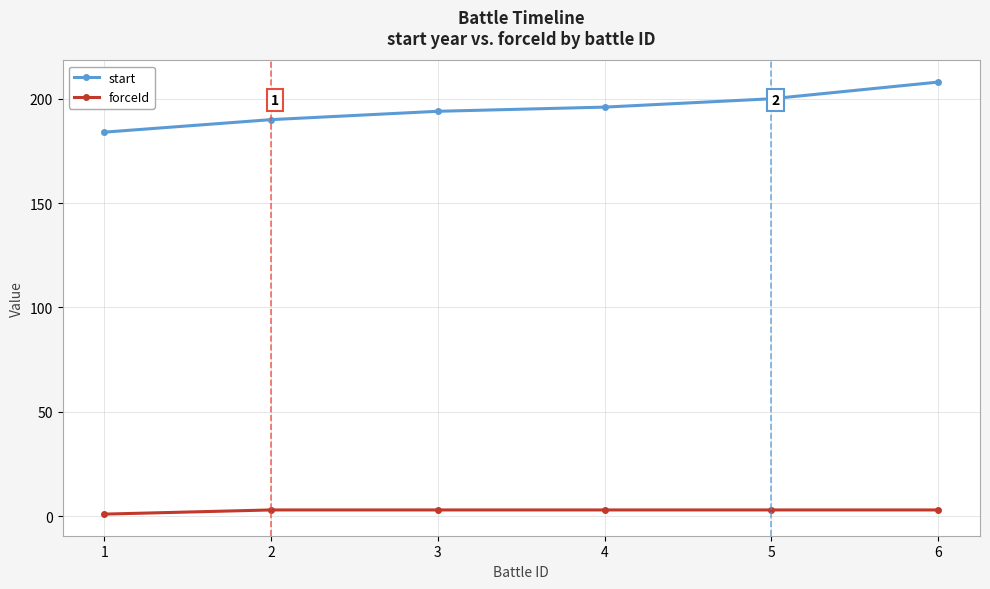

Reading left to right, what are all the values shown in this chart?

start: 184	190	194	196	200	208
forceId: 1	3	3	3	3	3